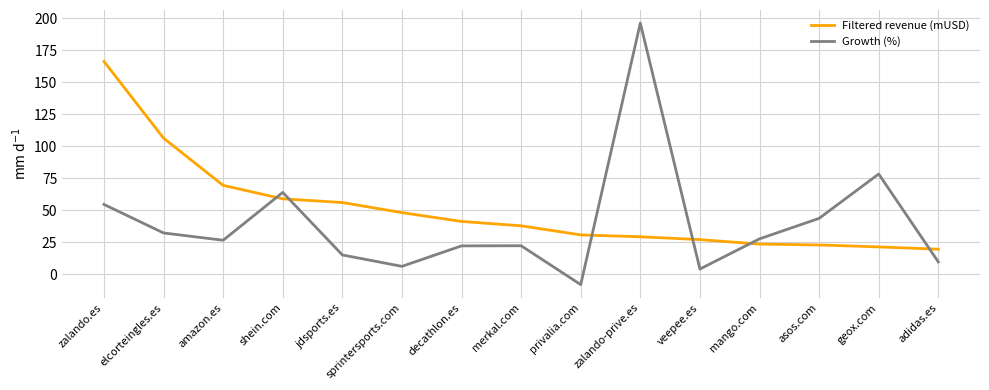

What is the average value of the Growth (%) series?

39.7